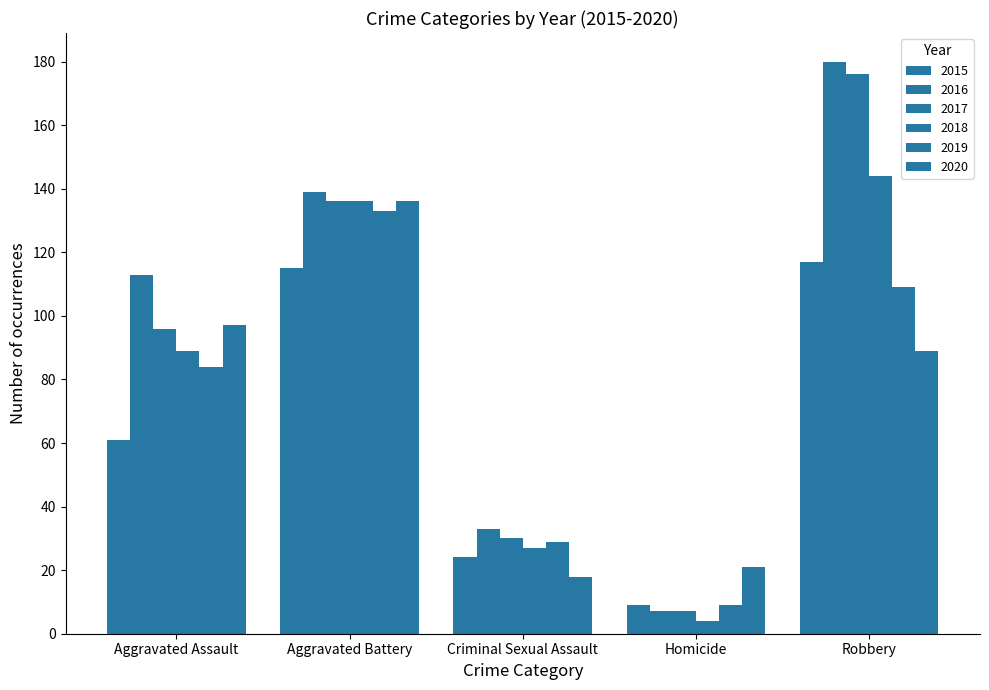

How many groups of bars are there?

5